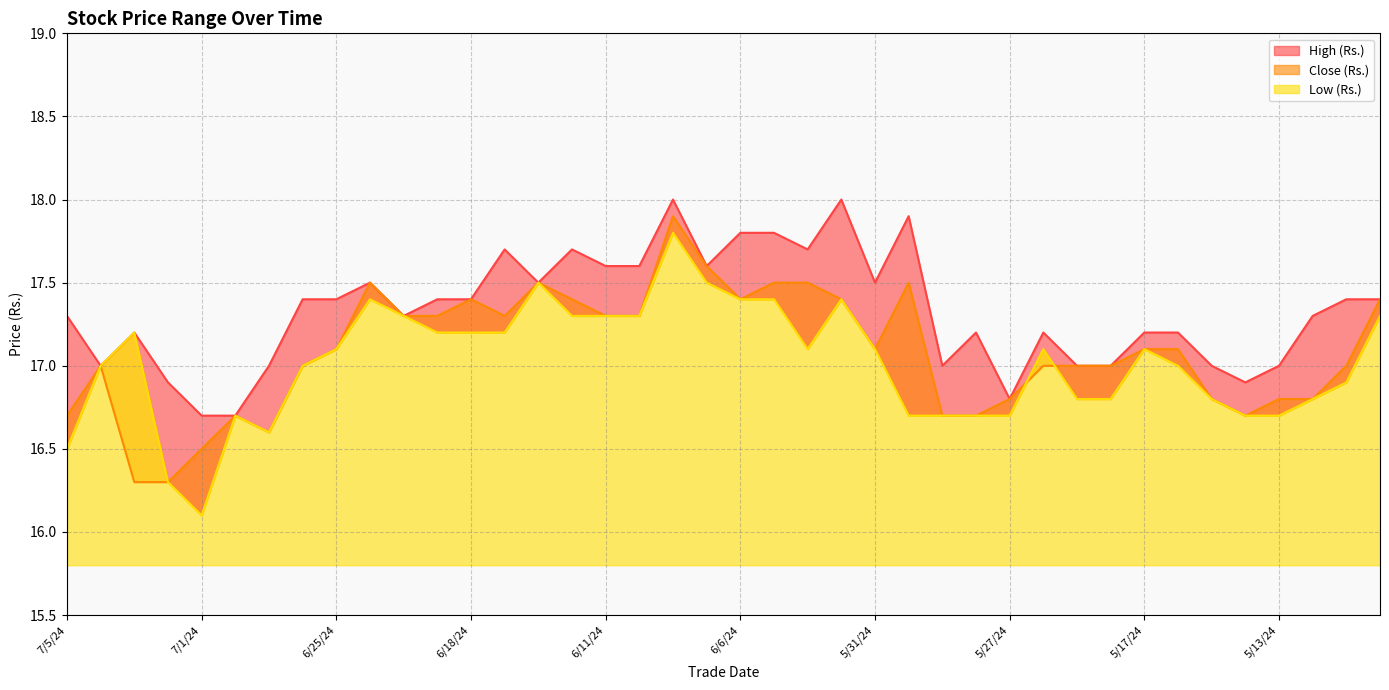

True or false: Low (Rs.) has more than 1 interior local peaks.

True